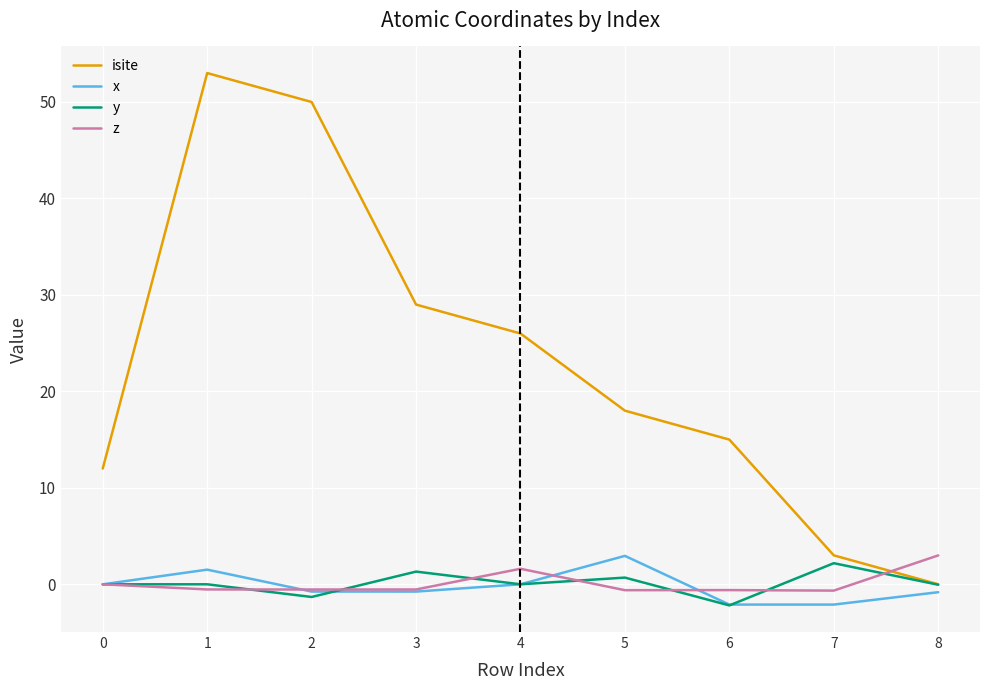

Between which two adjacent categories do z and isite first intersect?

7 and 8